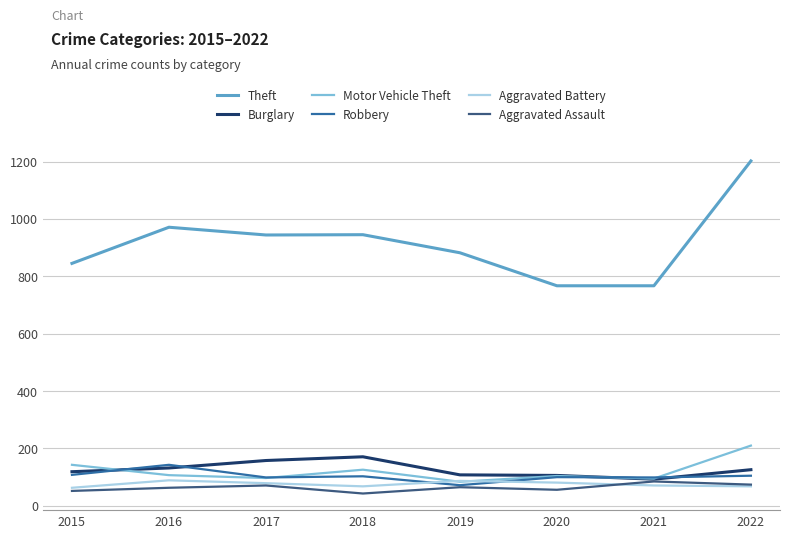

What is the difference between the Robbery values at 2020 and 2016?

43